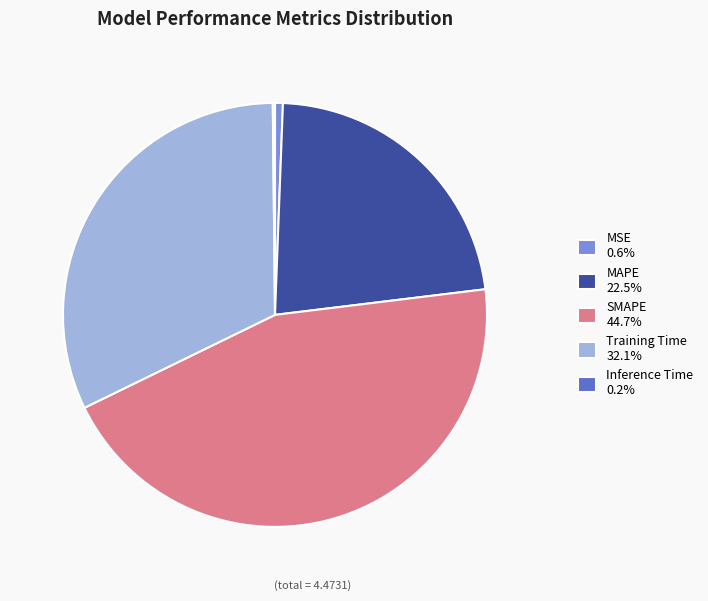

Is the sum of SMAPE and Training Time greater than half?

Yes